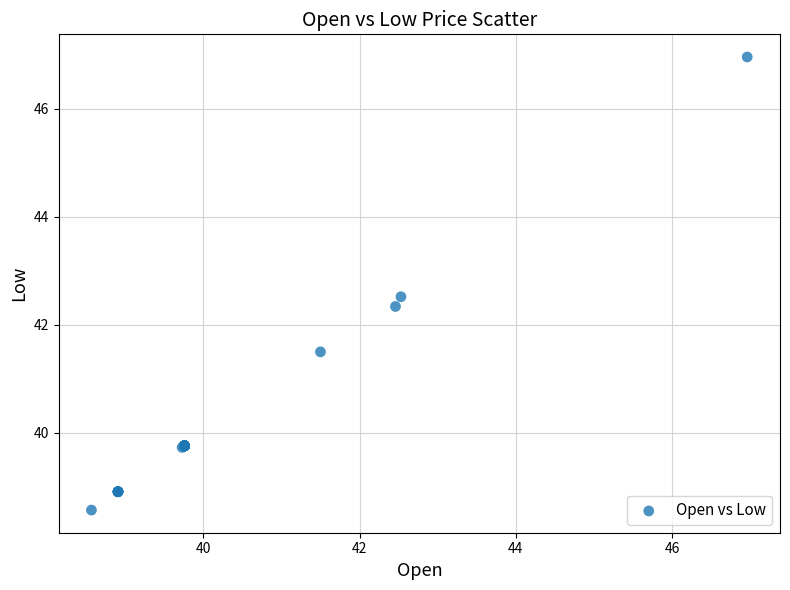

What Y value in the scatter plot is closest to 42?

42.3